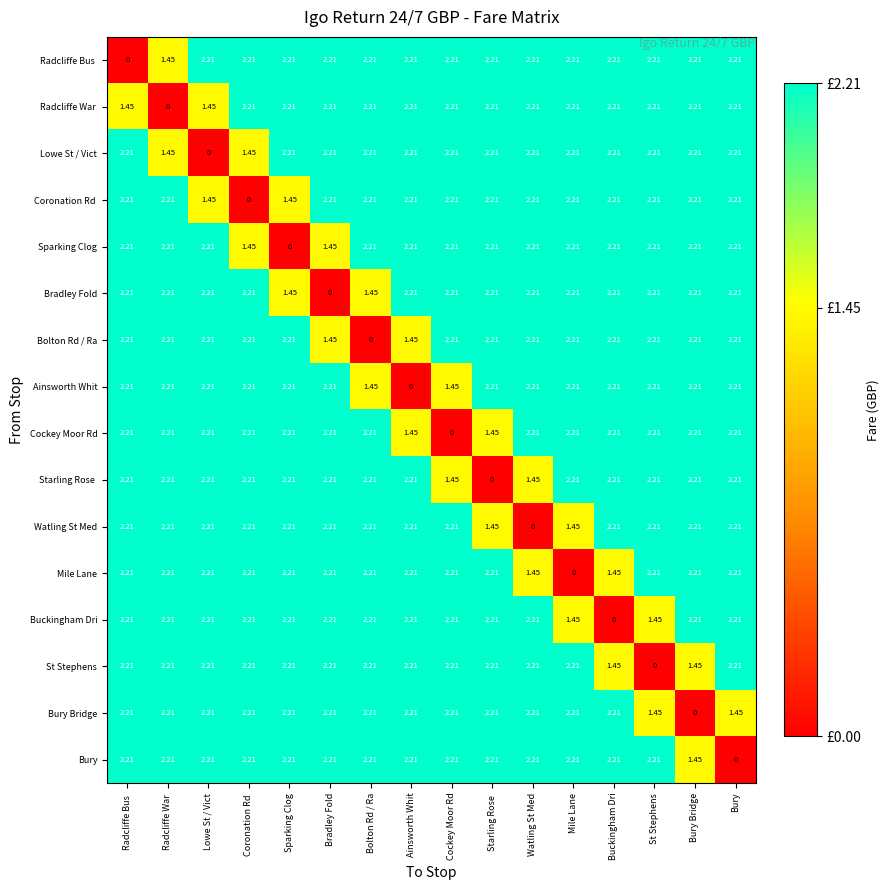

Which category has the lowest value in the Sparking Clog series?

Sparking Clog